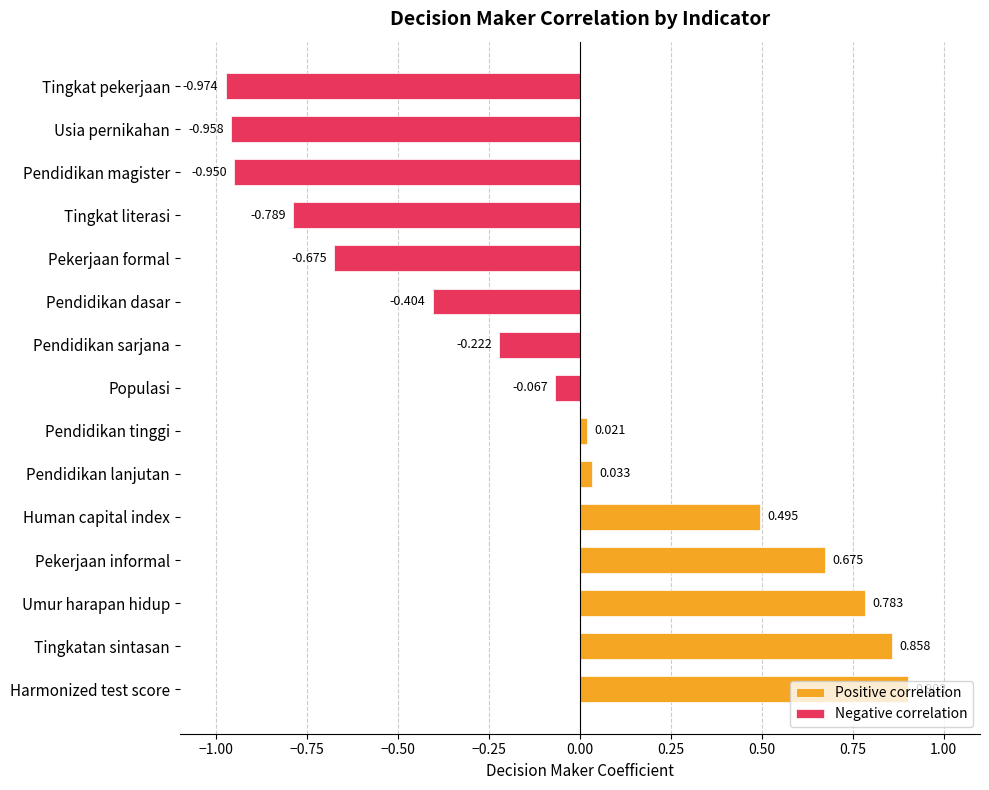

Reading left to right, extract all data points from this chart.

Harmonized test score=0.9	Tingkatan sintasan=0.9	Umur harapan hidup=0.8	Pekerjaan informal=0.7	Human capital index=0.5	Pendidikan lanjutan=0.0	Pendidikan tinggi=0.0	Populasi=-0.1	Pendidikan sarjana=-0.2	Pendidikan dasar=-0.4	Pekerjaan formal=-0.7	Tingkat literasi=-0.8	Pendidikan magister=-0.9	Usia pernikahan=-1.0	Tingkat pekerjaan=-1.0